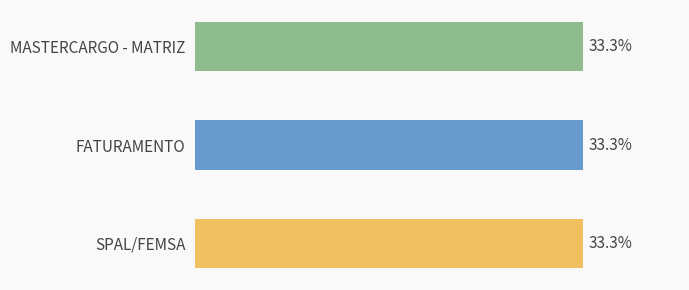

Are the bars horizontal?

Yes